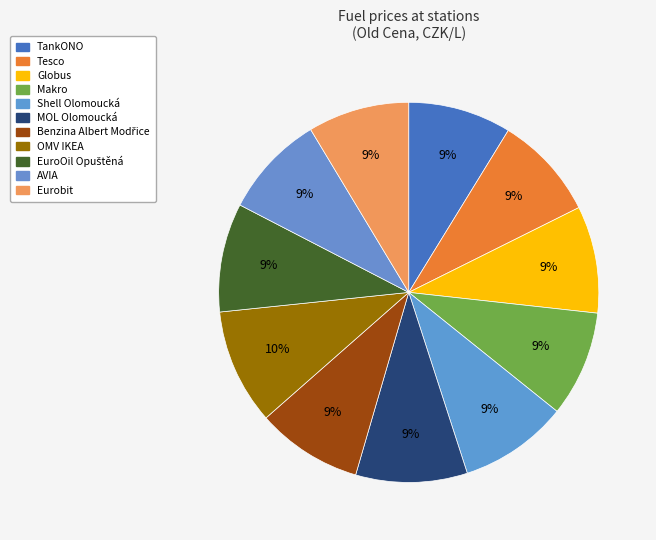

Which slice is the smallest?

Eurobit